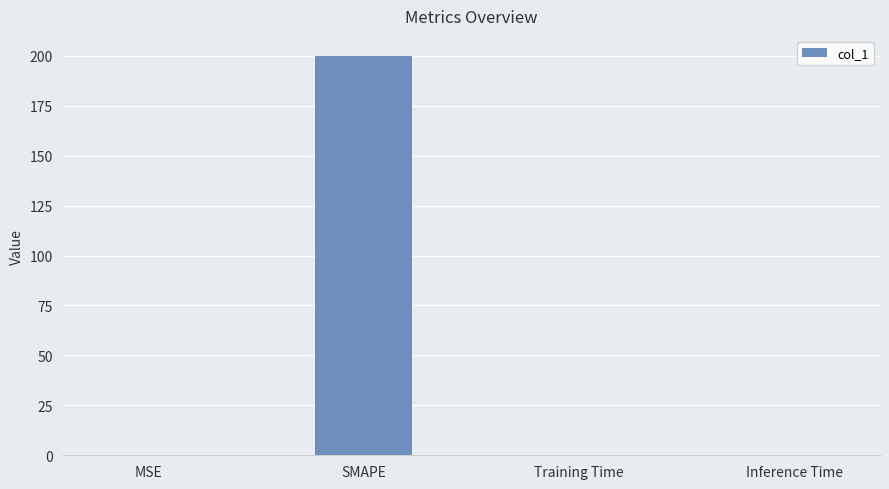

Which has a higher value, SMAPE or Training Time?

SMAPE